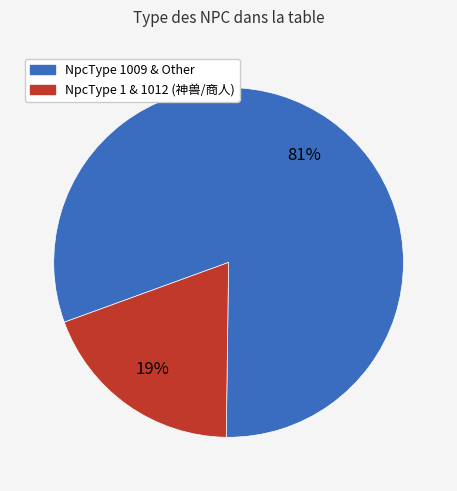

To the nearest percent, what is the difference between the largest and smallest slice percentages?

62%